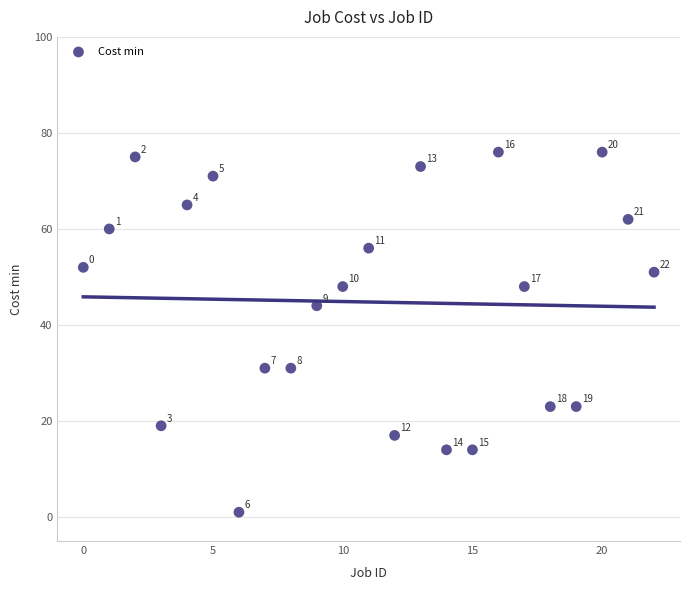

What is the range of Y values (max minus min)?

75